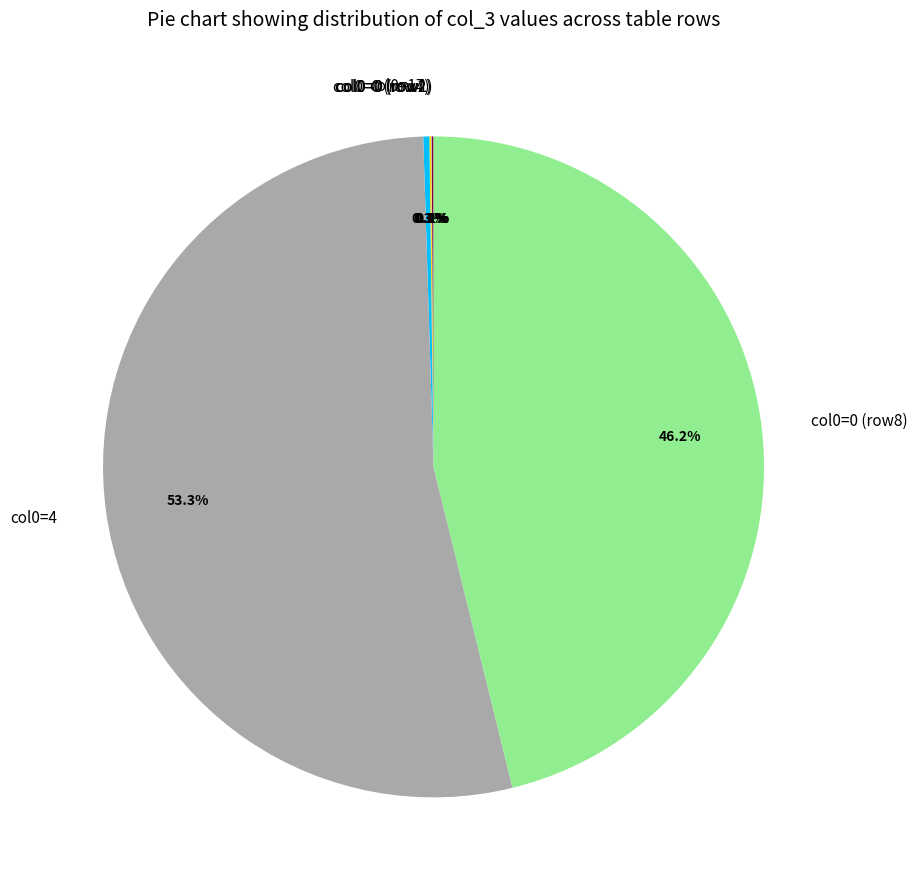

Is the sum of col0=0 (row8) and col0=4 greater than half?

Yes